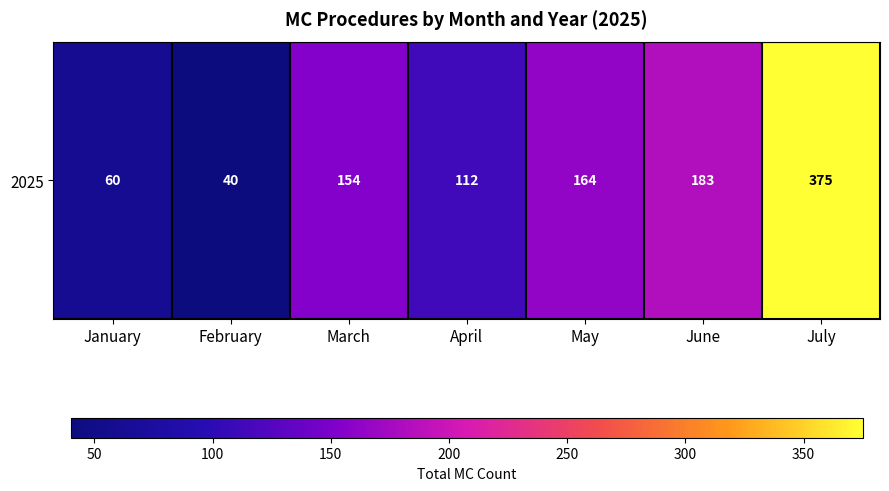

Approximately how many times larger is the value at June compared to April?

1.6